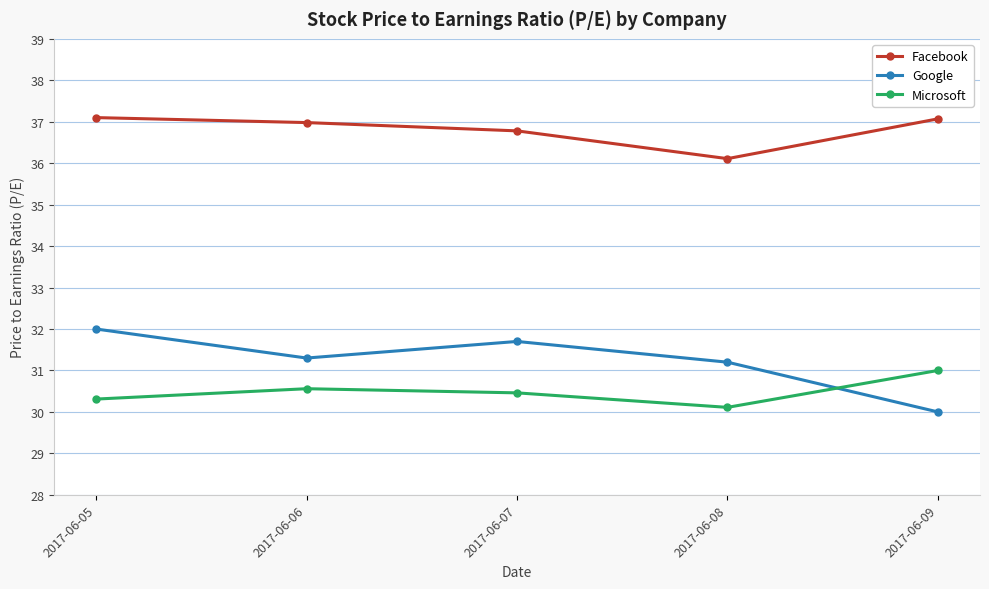

What is the sum of all Google values?

156.2